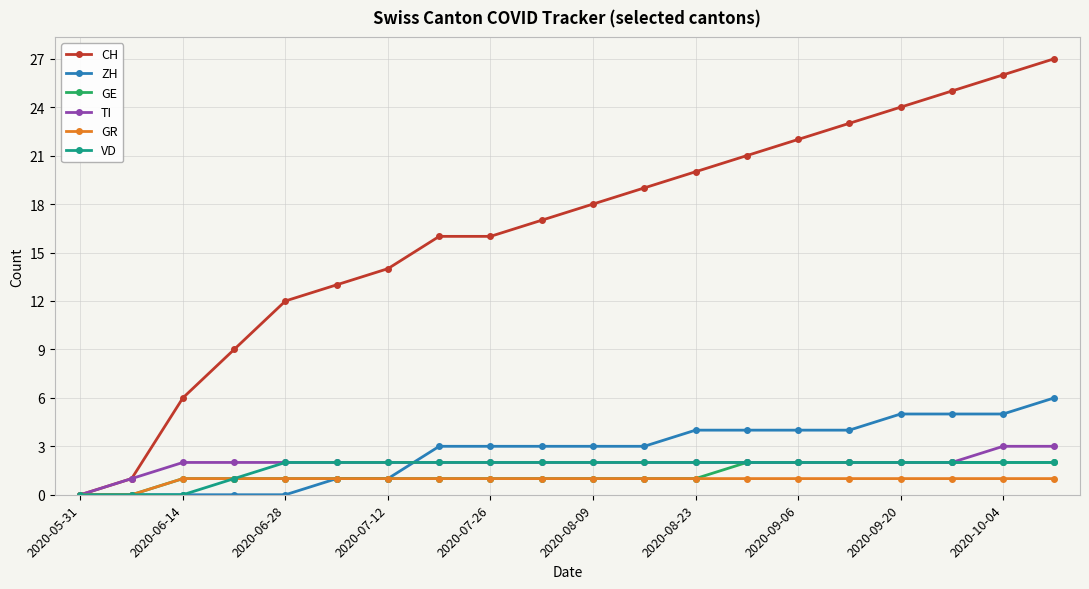

Which series has the largest total across all categories?

CH